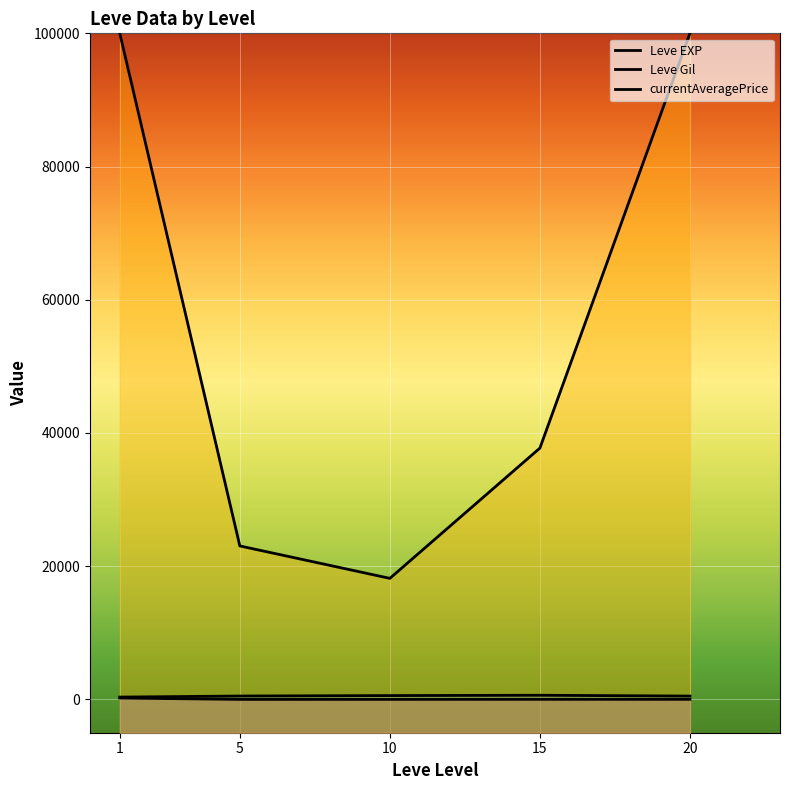

The Leve EXP series shows 7.5 at 20. True or false?

False